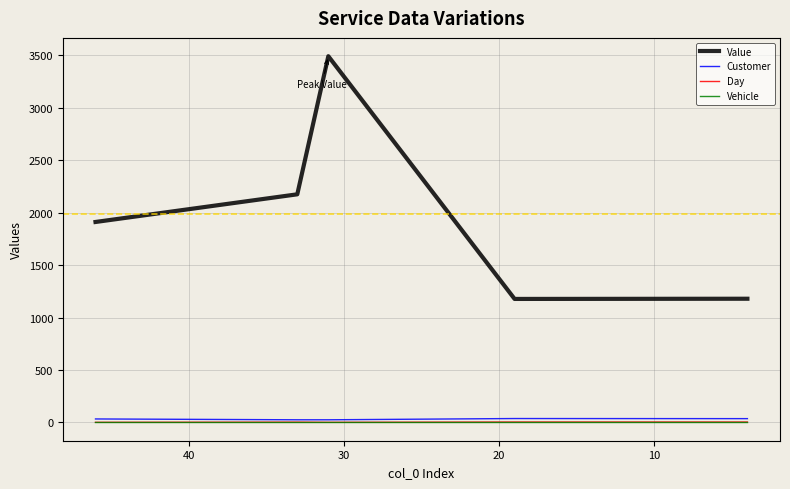

What is the value of the Day point at the 5th from the left?

1.0